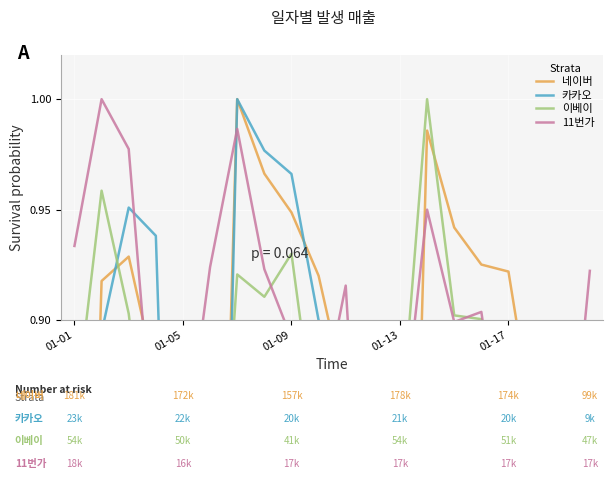

At how many categories does at least one series exceed 0?

20